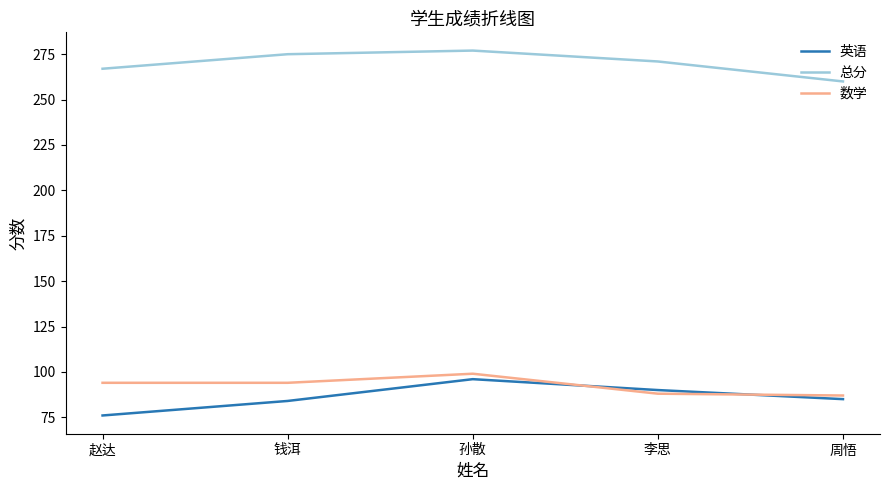

Does the chart have visible grid lines?

No